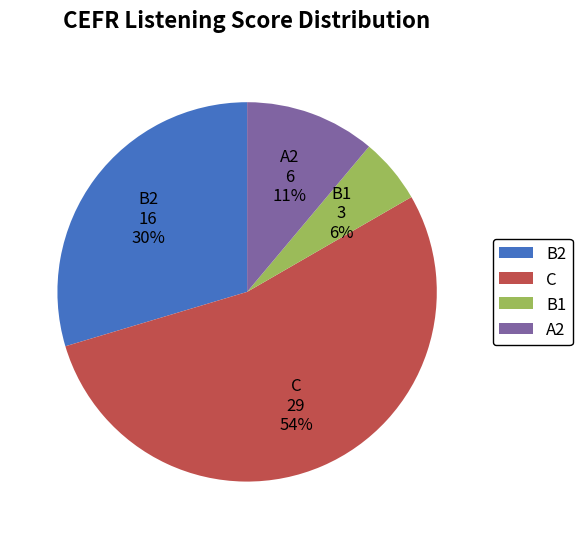

To the nearest percent, what percentage of the pie is B1?

6%